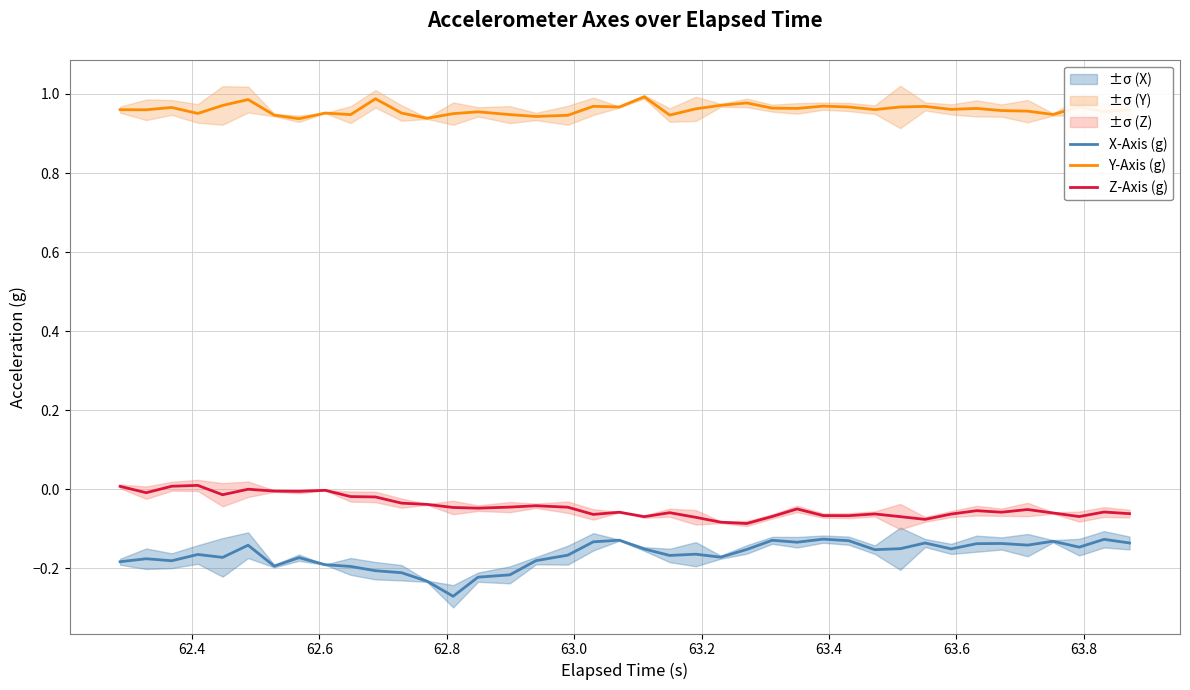

What is the average value of the X-Axis (g) series?

-0.2